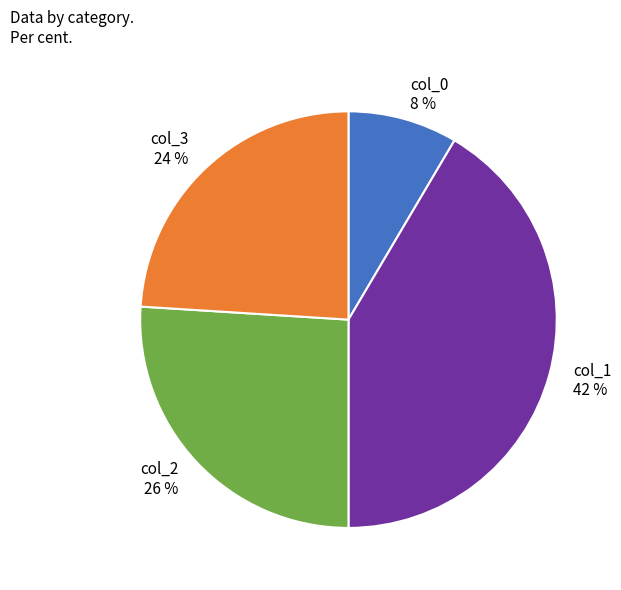

How many slices are in this pie chart?

4